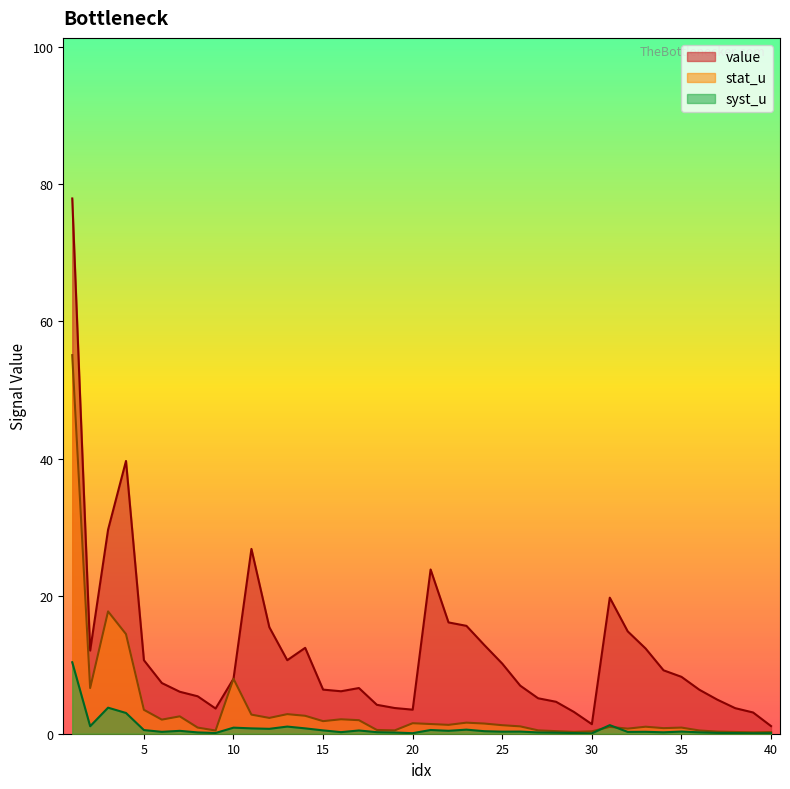

At which category is the sum across all series the highest?

1